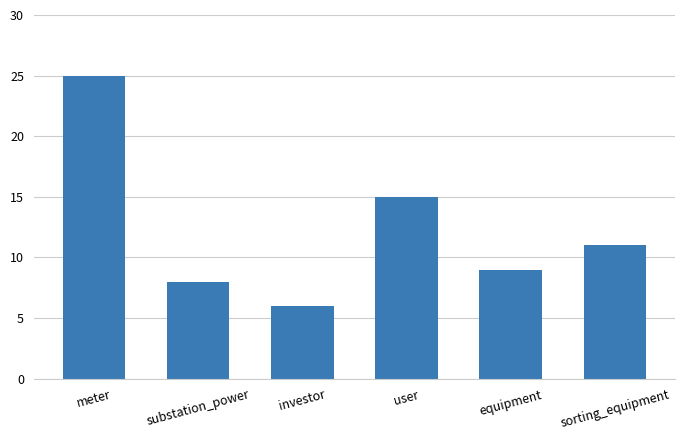

List the labels in order of value, largest first.

meter, user, sorting_equipment, equipment, substation_power, investor